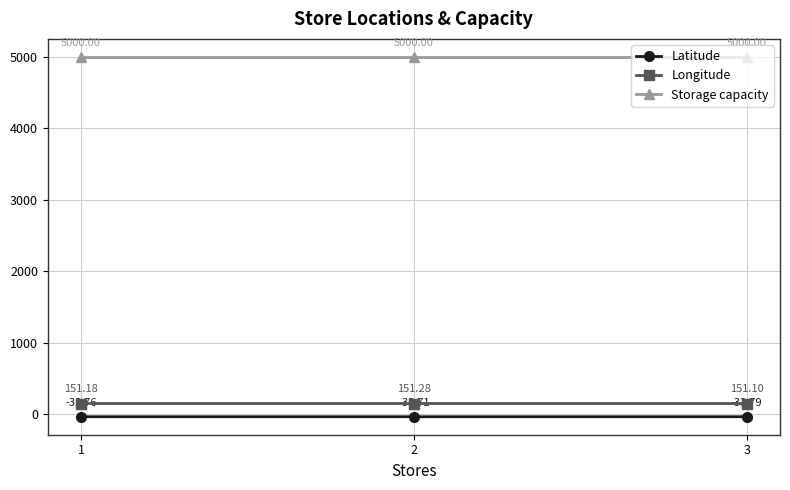

How many distinct data groups are displayed?

3